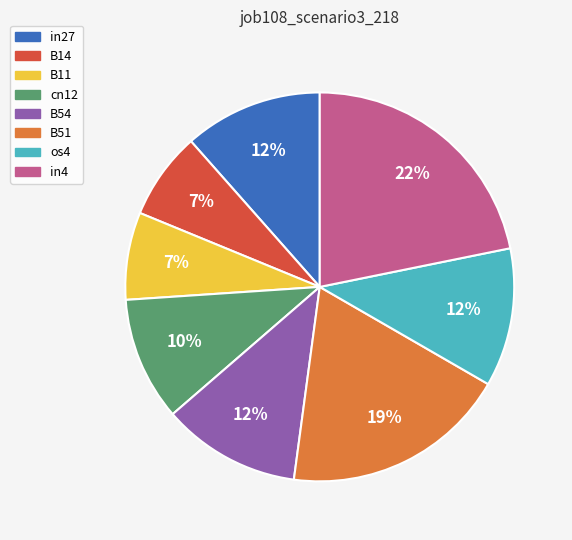

Which slice is the largest?

in4